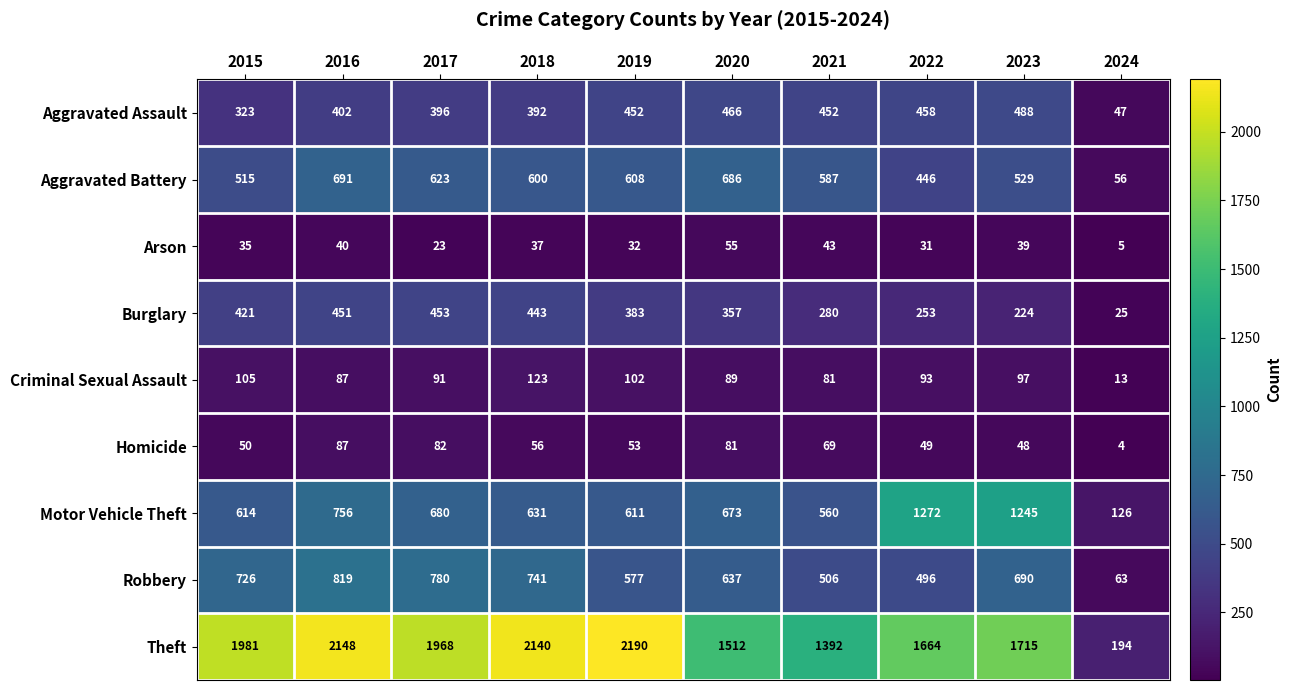

What is the sum of the Aggravated Battery values at 2024 and 2015?

571